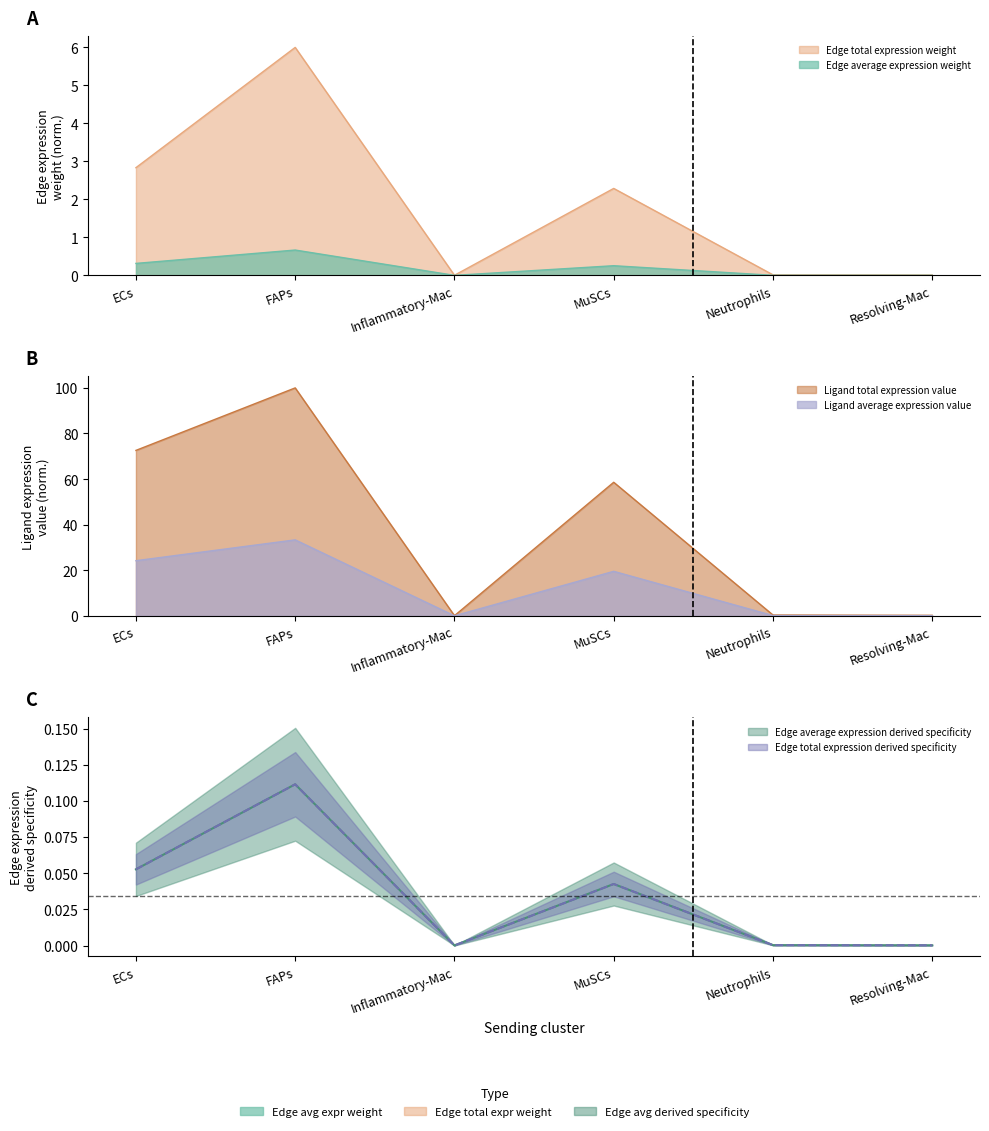

What is the total value across all series at MuSCs?

80.8